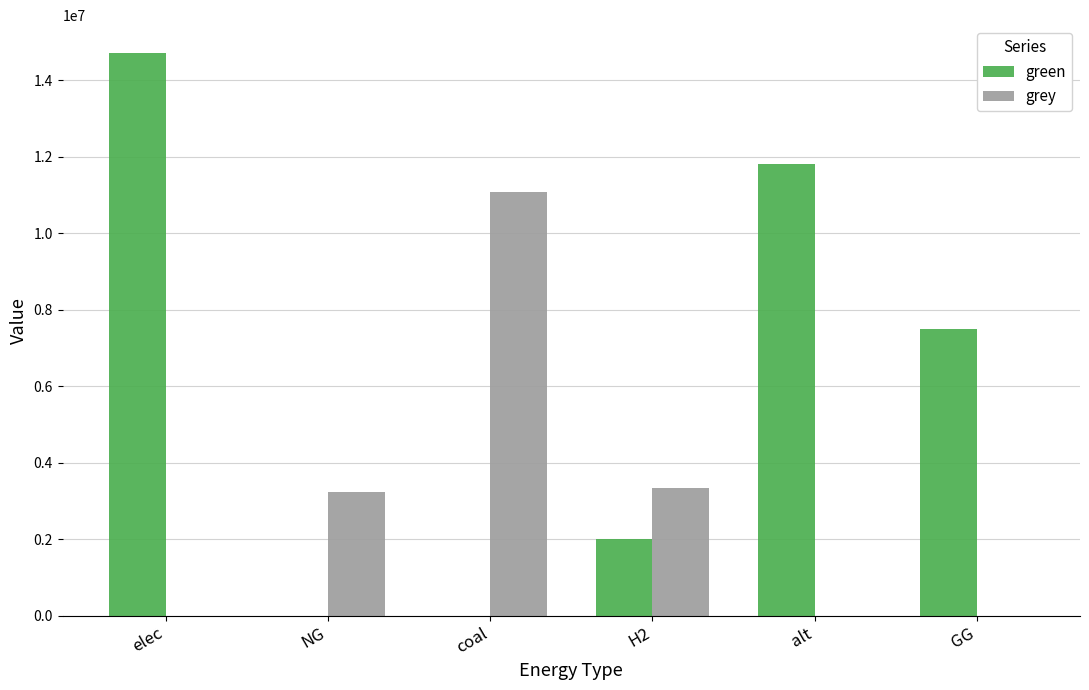

What are all the series names shown in the legend?

green, grey